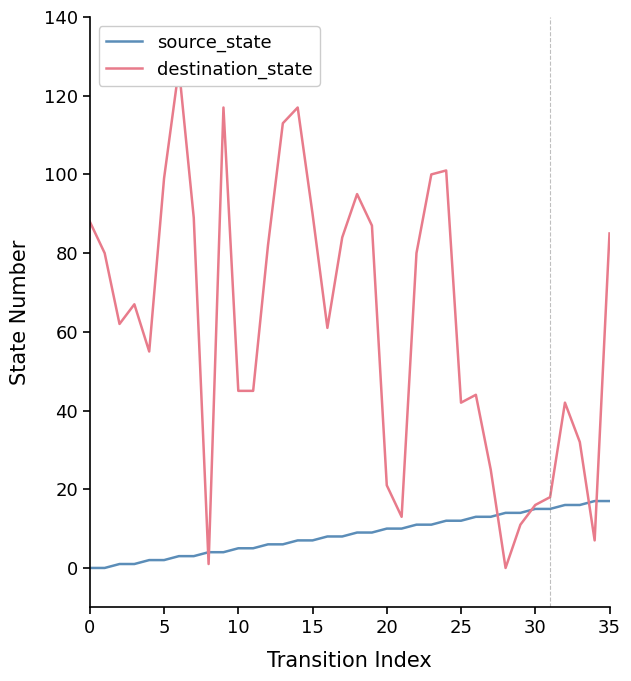

True or false: source_state has a value of 25 at 34.

False